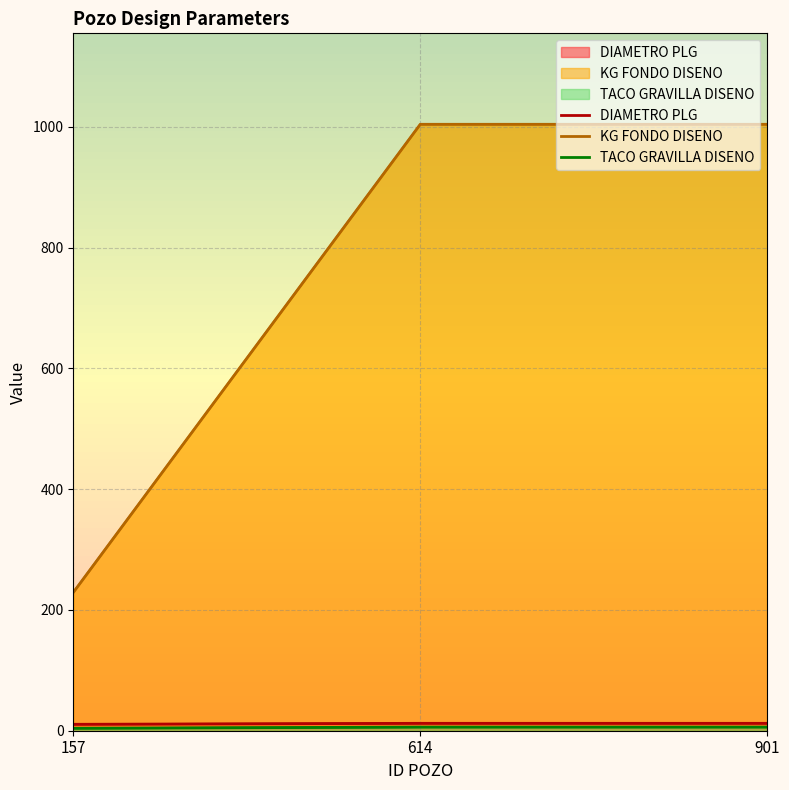

The value of KG FONDO DISENO at 901 is 1567.3. True or false?

False